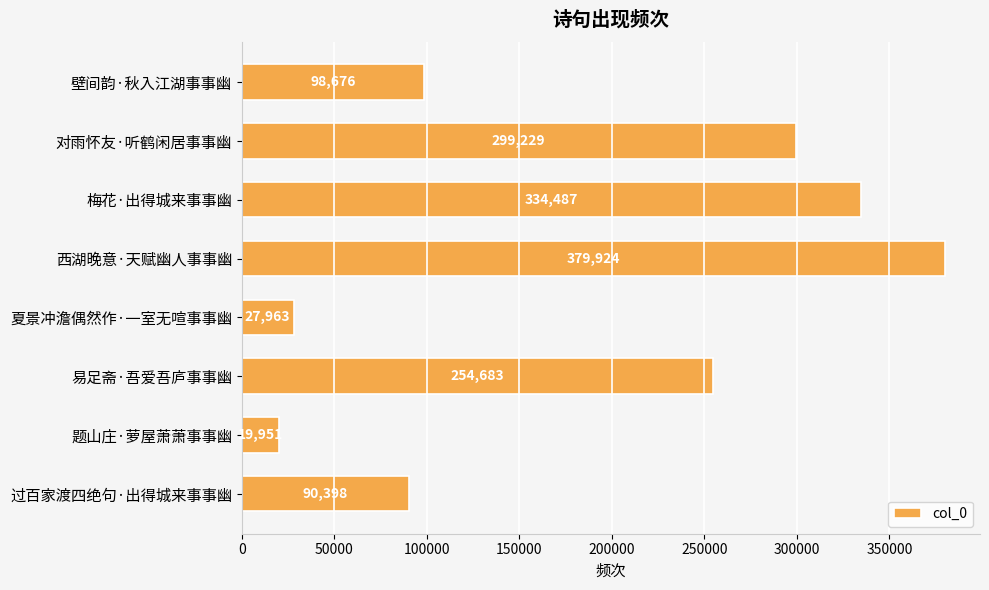

How many values are below 254683?

4